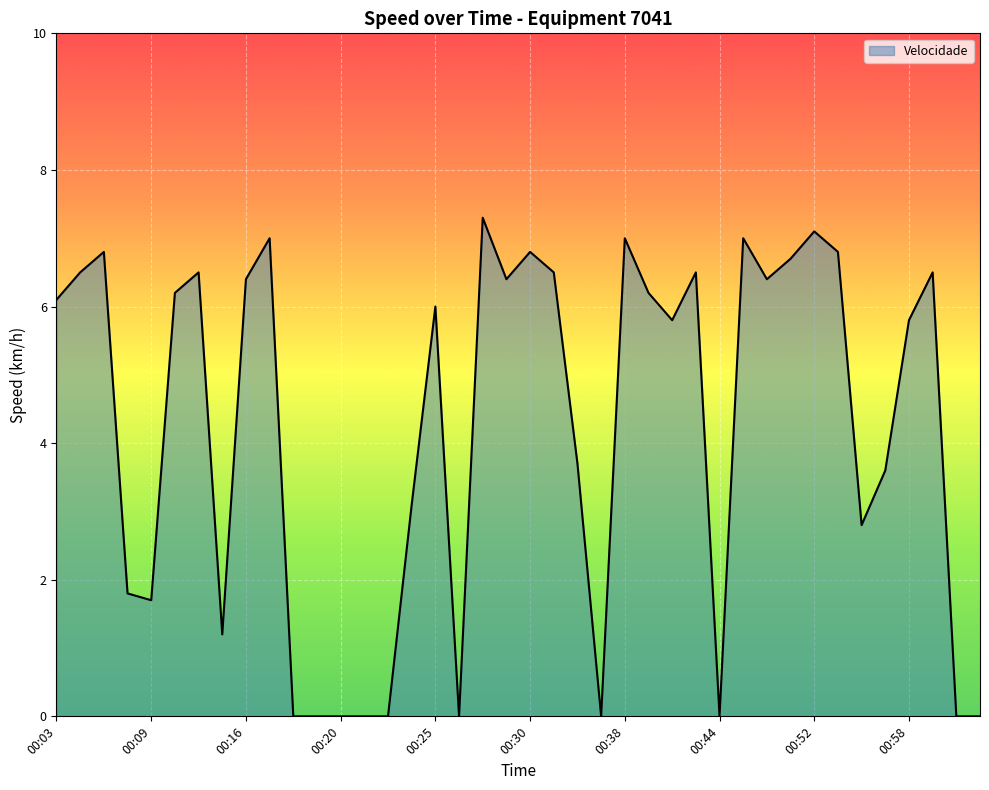

What is the maximum value shown in the chart?

7.3